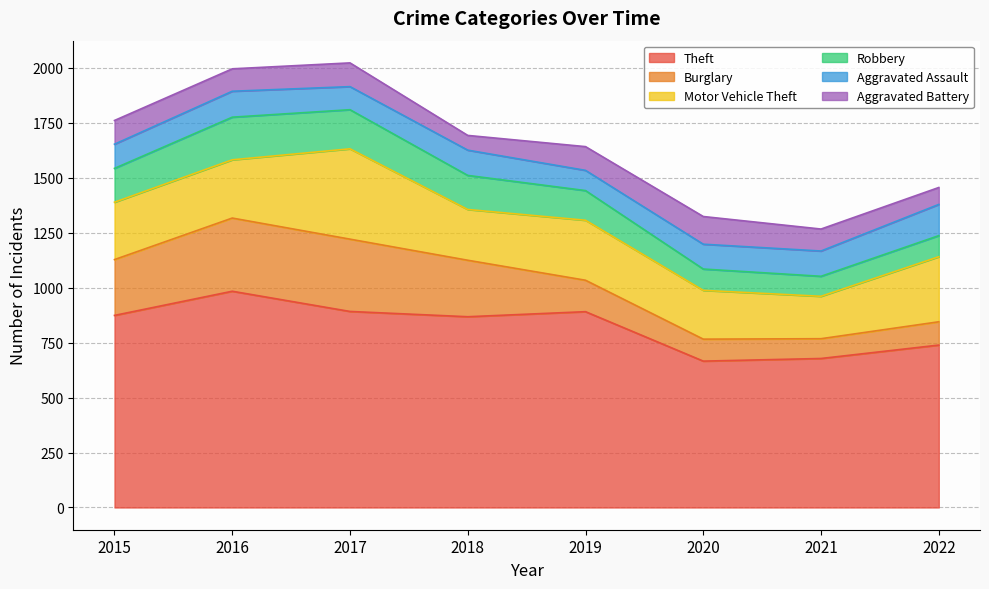

Reading left to right, list all the values displayed in this chart.

Theft: 874	984	892	868	891	666	678	739
Burglary: 254	333	329	257	143	100	90	106
Motor Vehicle Theft: 261	265	411	231	273	222	193	296
Robbery: 154	194	178	155	135	97	91	96
Aggravated Assault: 110	118	105	115	92	113	115	142
Aggravated Battery: 108	102	108	67	108	126	100	77